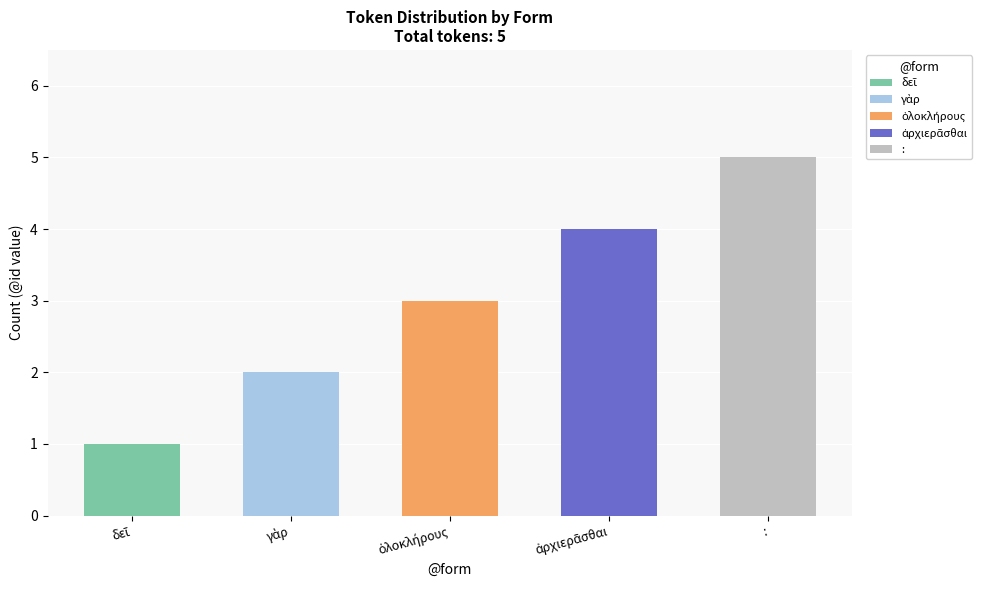

Reading left to right, transcribe all the data shown in this chart.

1	2	3	4	5